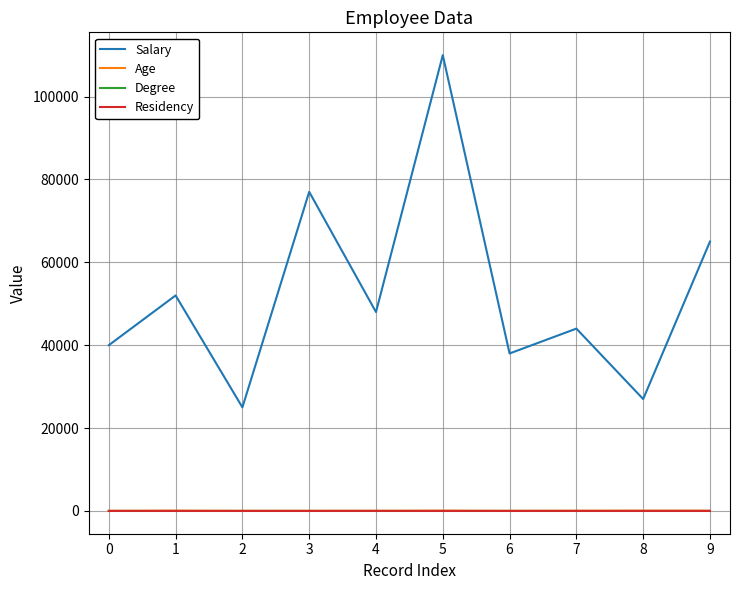

True or false: Residency and Salary cross at least once.

False